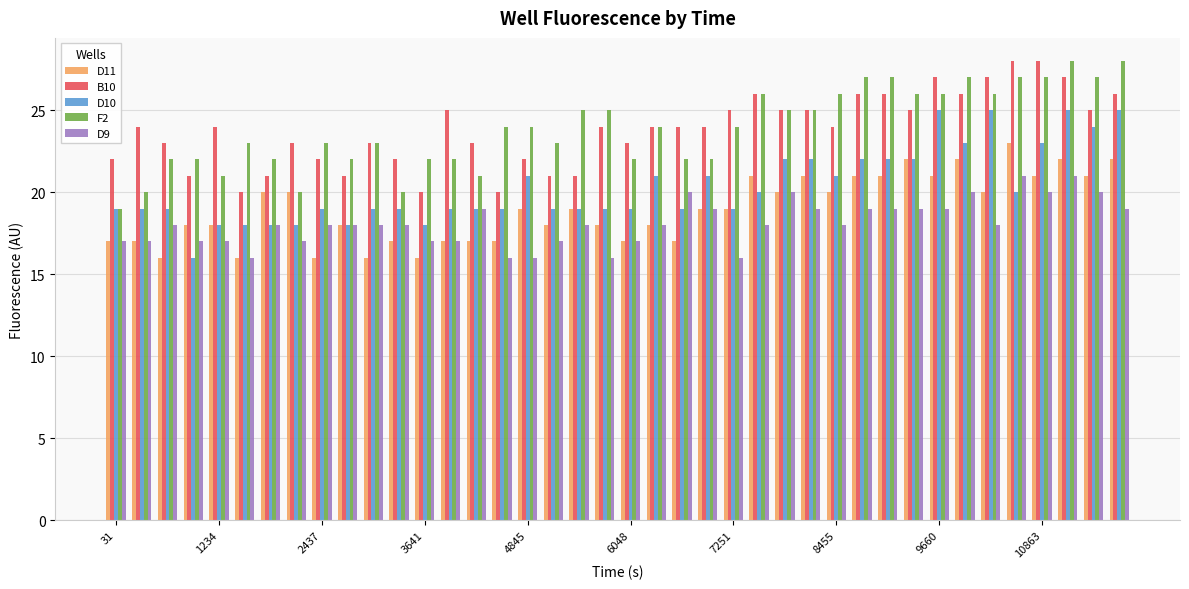

What is the difference between the maximum and minimum values in the D9 series?

5